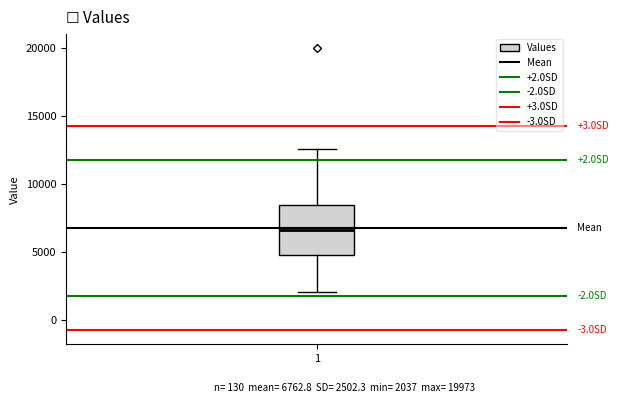

Where does the lower whisker of the box at x = 1 end on the y-axis? The values are not printed on the chart, so give them approximately, as read against the axis.

2000